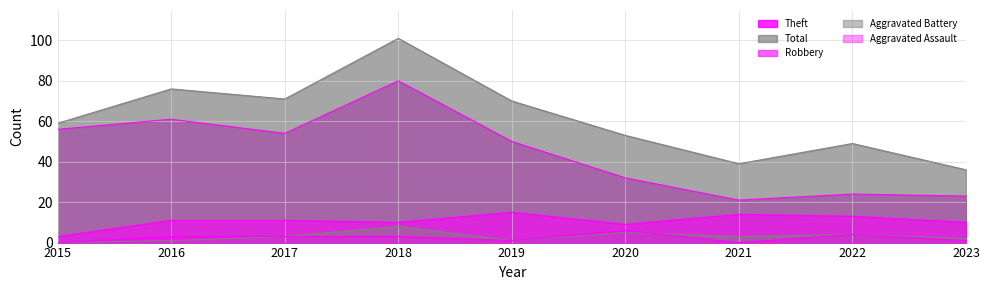

How many lines are shown in the chart?

5